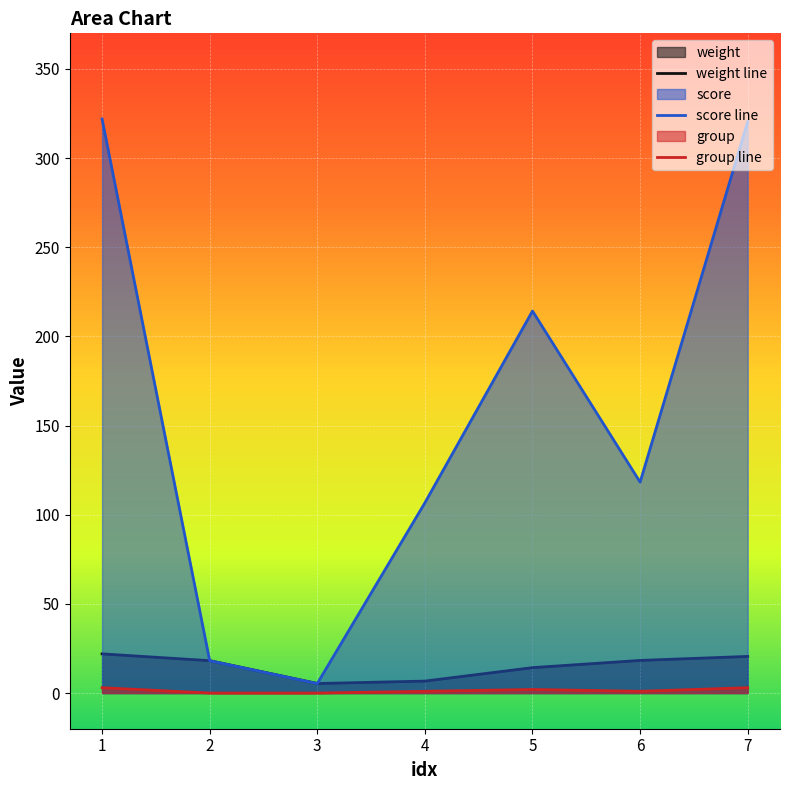

Count the number of data series in this chart.

3